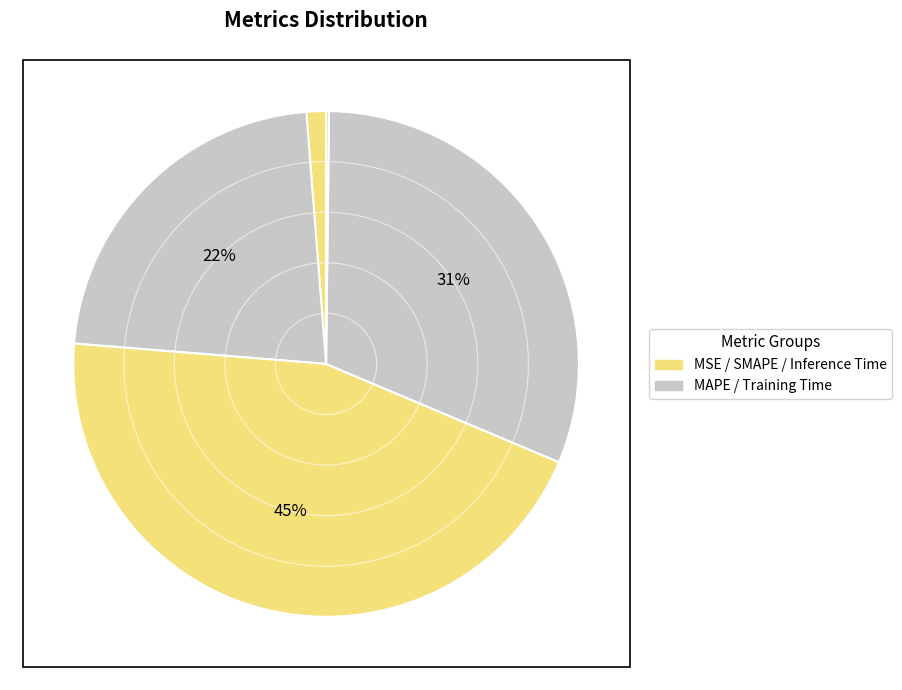

To the nearest percent, what is the difference between the largest and smallest slice percentages?

45%